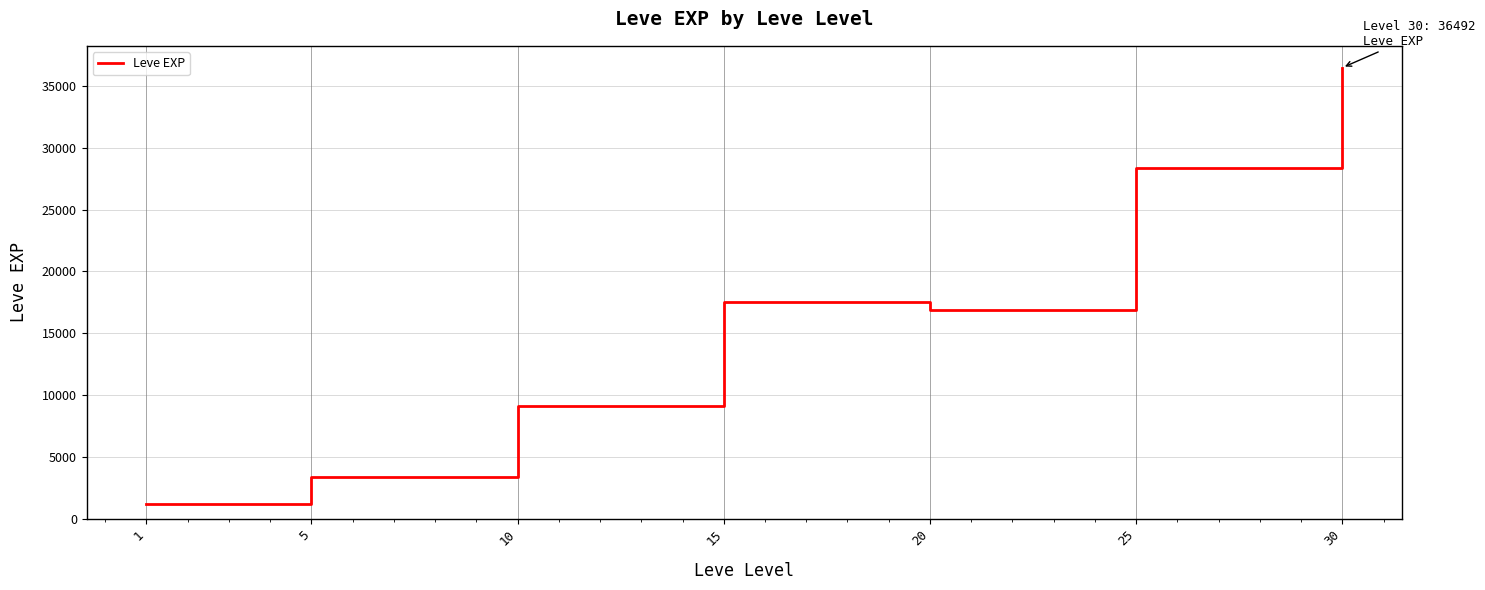

At which category does the chart reach its peak across all series?

30